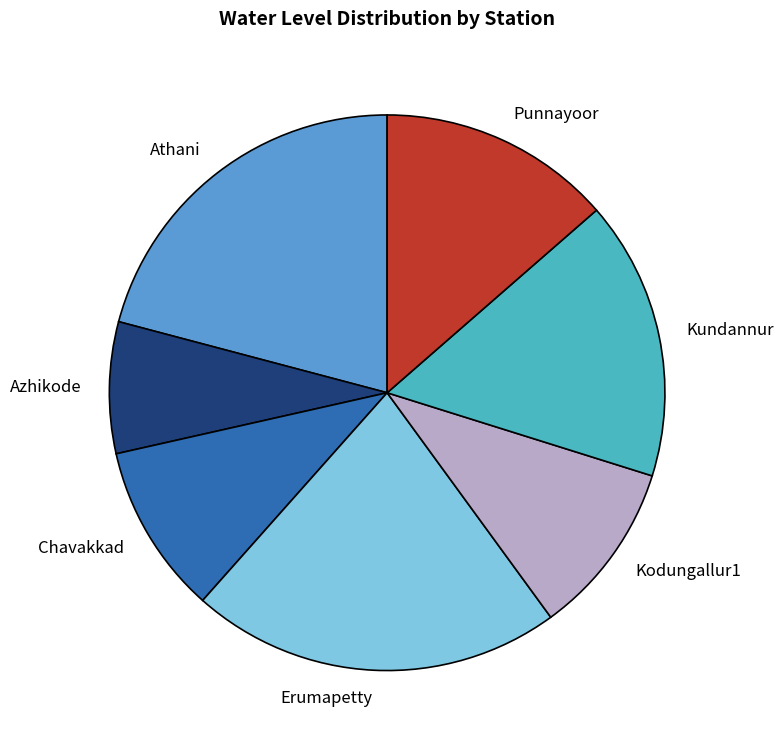

Count the number of slices in the pie.

7